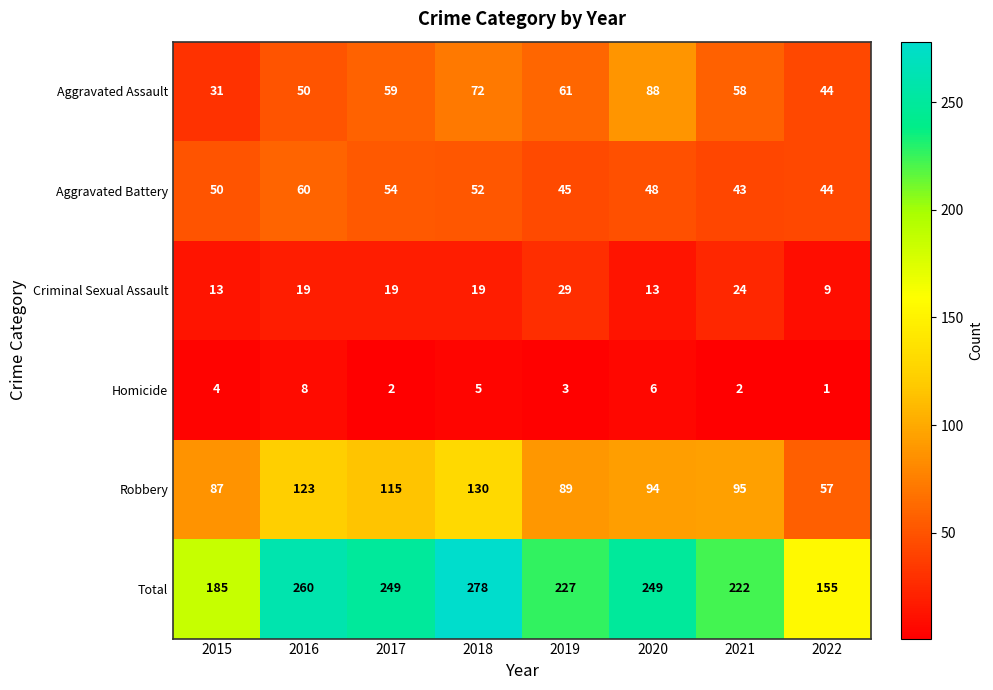

What value does the Total series have at 2018, to the nearest 50?

300